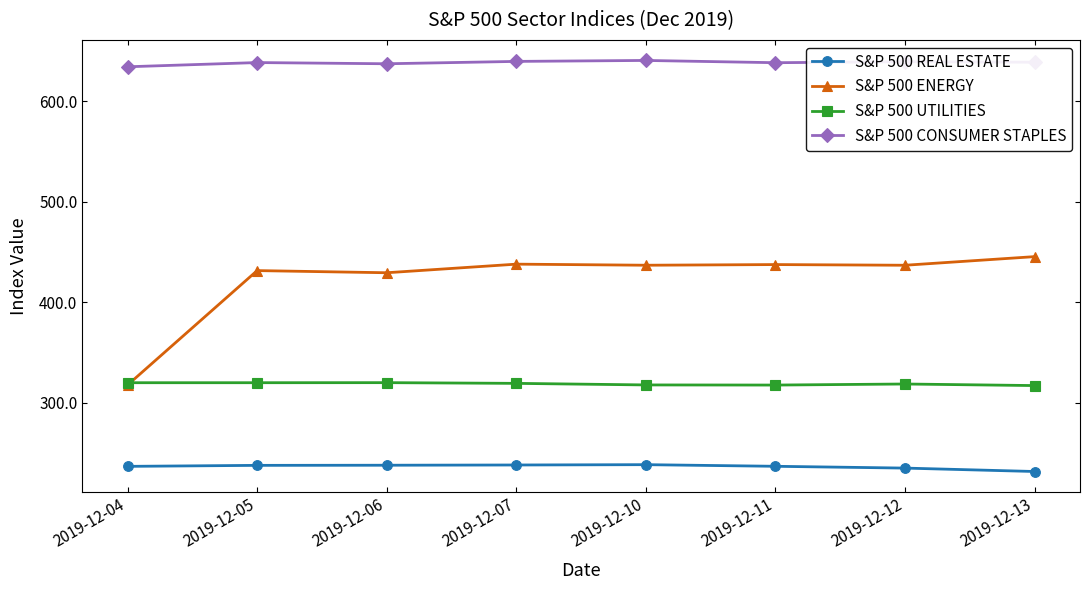

What is the value of the S&P 500 ENERGY point at the 8th from the left?

445.4